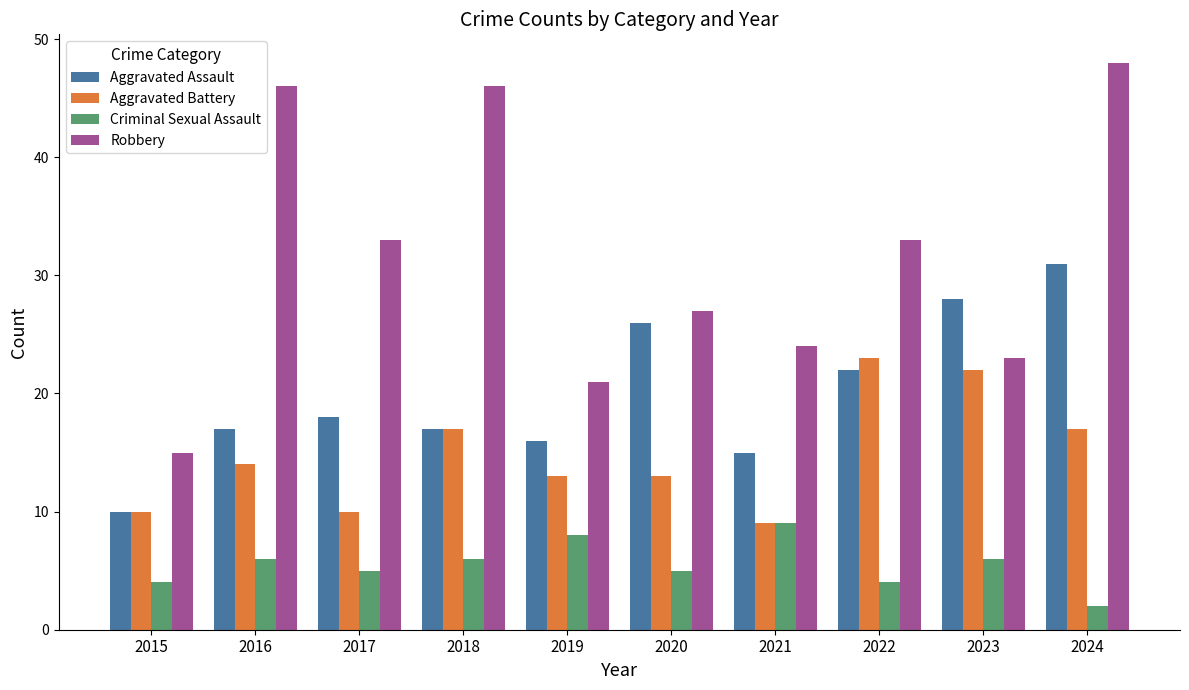

What is the highest value of the Robbery series?

48